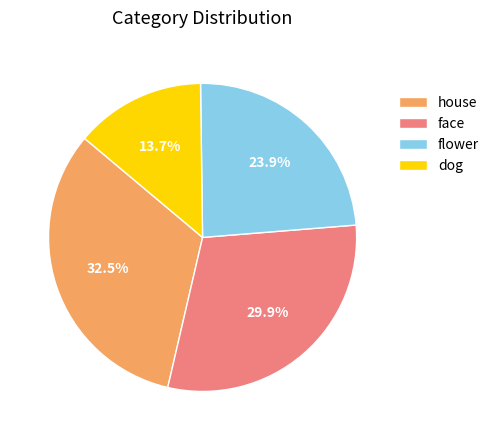

Rank the categories by value from highest to lowest.

house, face, flower, dog